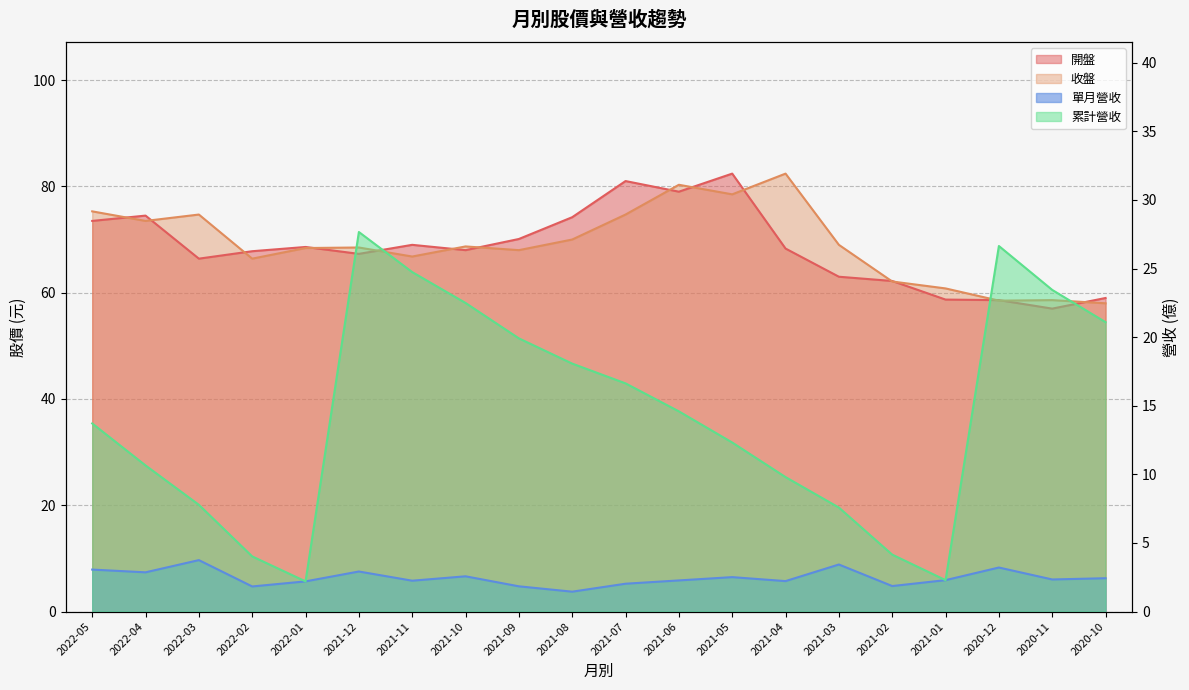

Is it true that 單月營收 equals 3.2 at 2020-12?

True